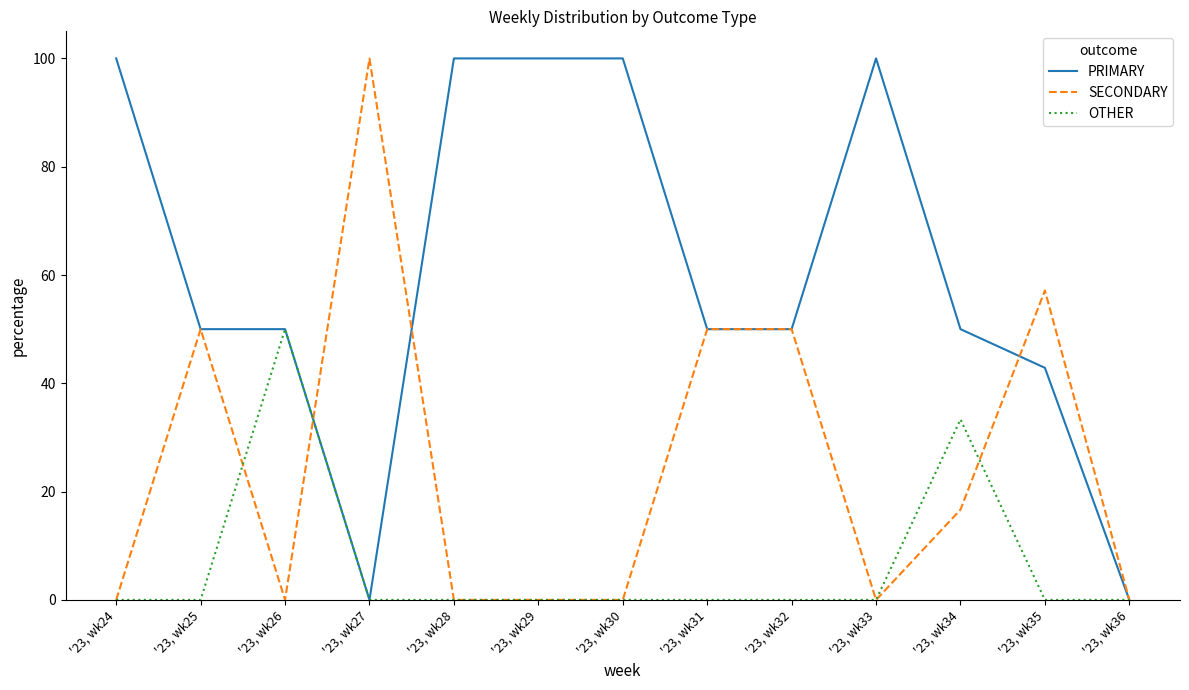

What are all the series names shown in the legend?

PRIMARY, SECONDARY, OTHER